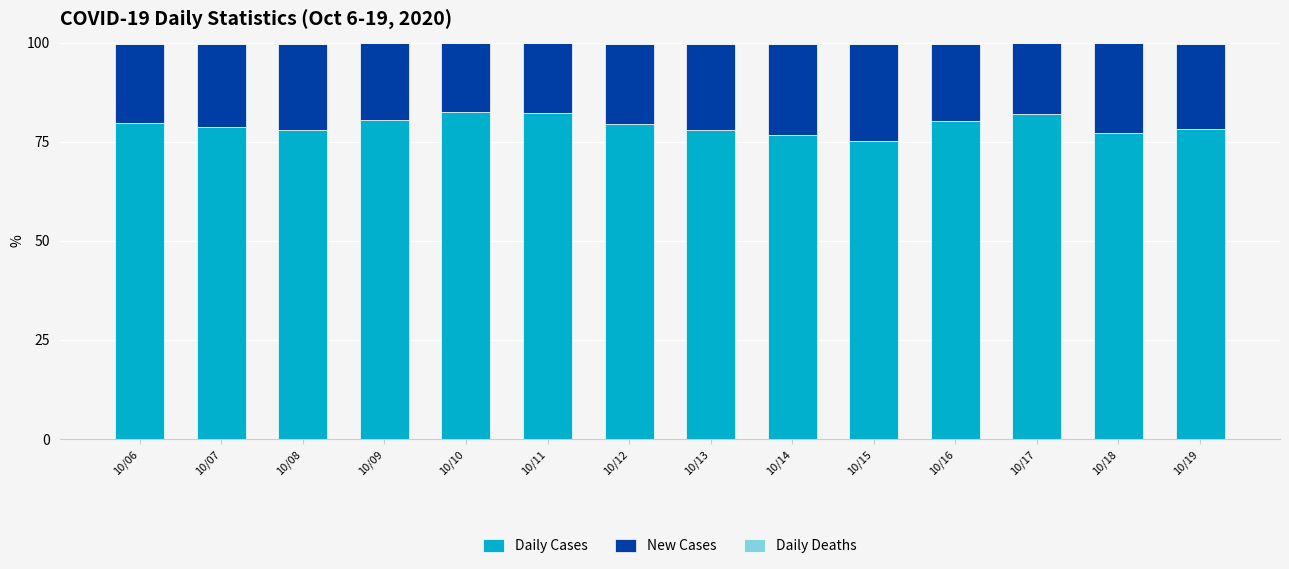

The Daily Cases series shows 34.5 at 10/18. True or false?

False